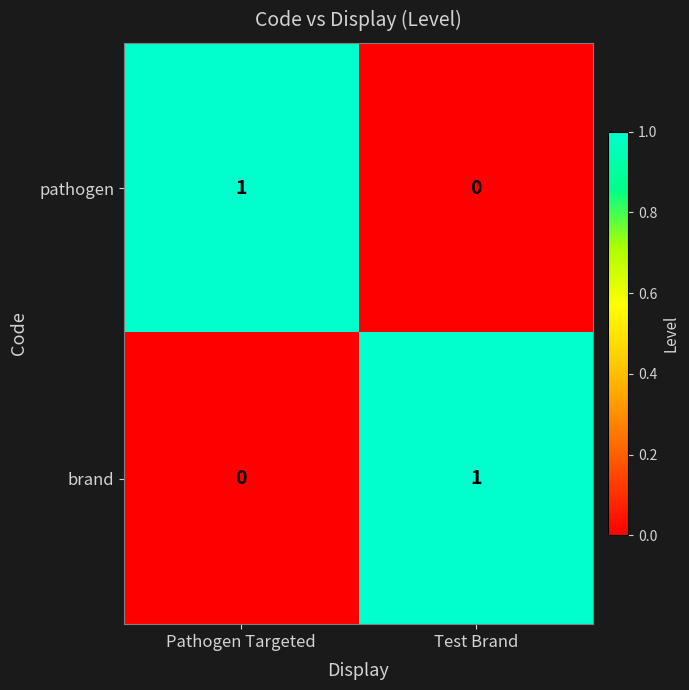

The value of pathogen at Pathogen Targeted is 0. True or false?

False